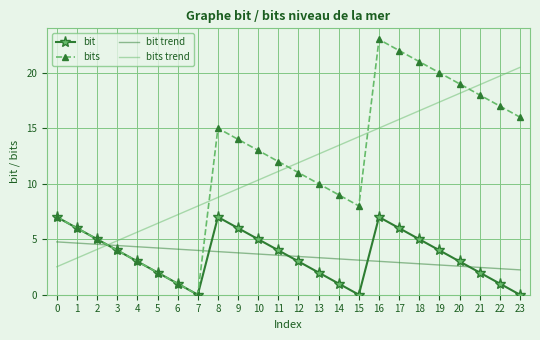

What is the total value across all series at 20?

42.7